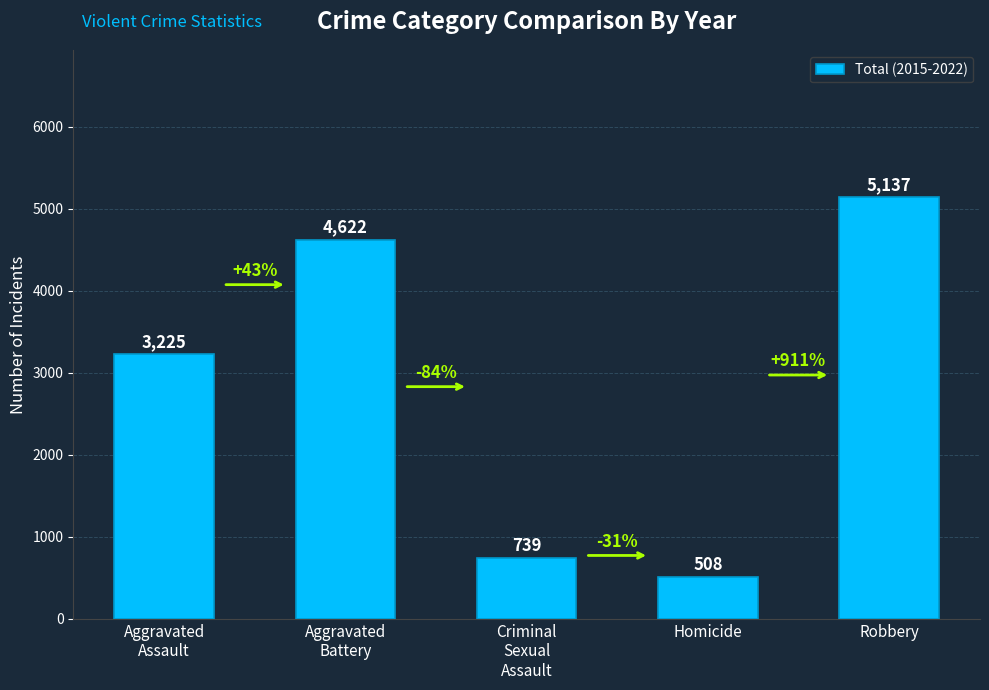

Reading left to right, extract all data points from this chart.

3225	4622	739	508	5137